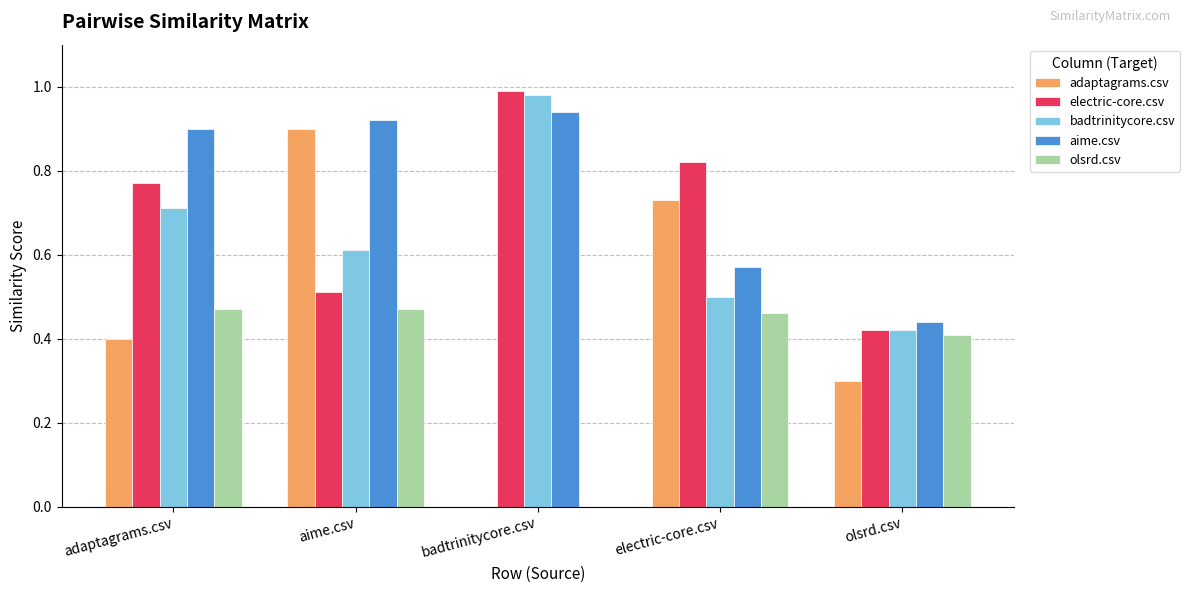

At which label is badtrinitycore.csv closest to 0?

olsrd.csv